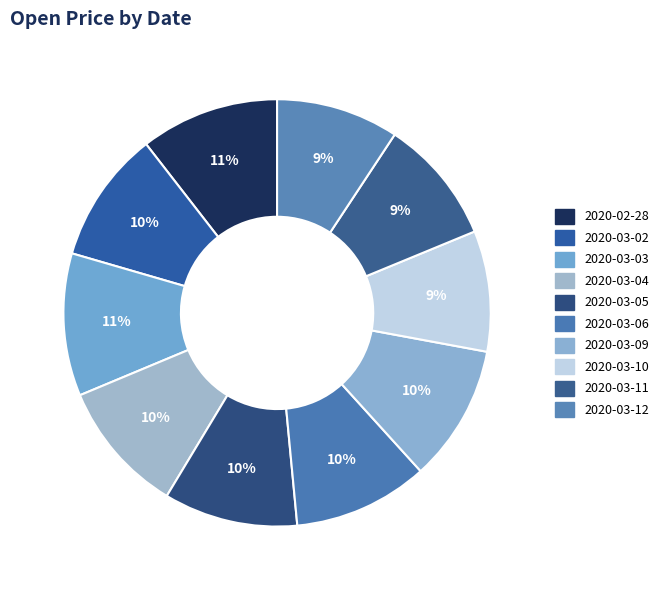

To the nearest percent, what is the average slice percentage?

10%